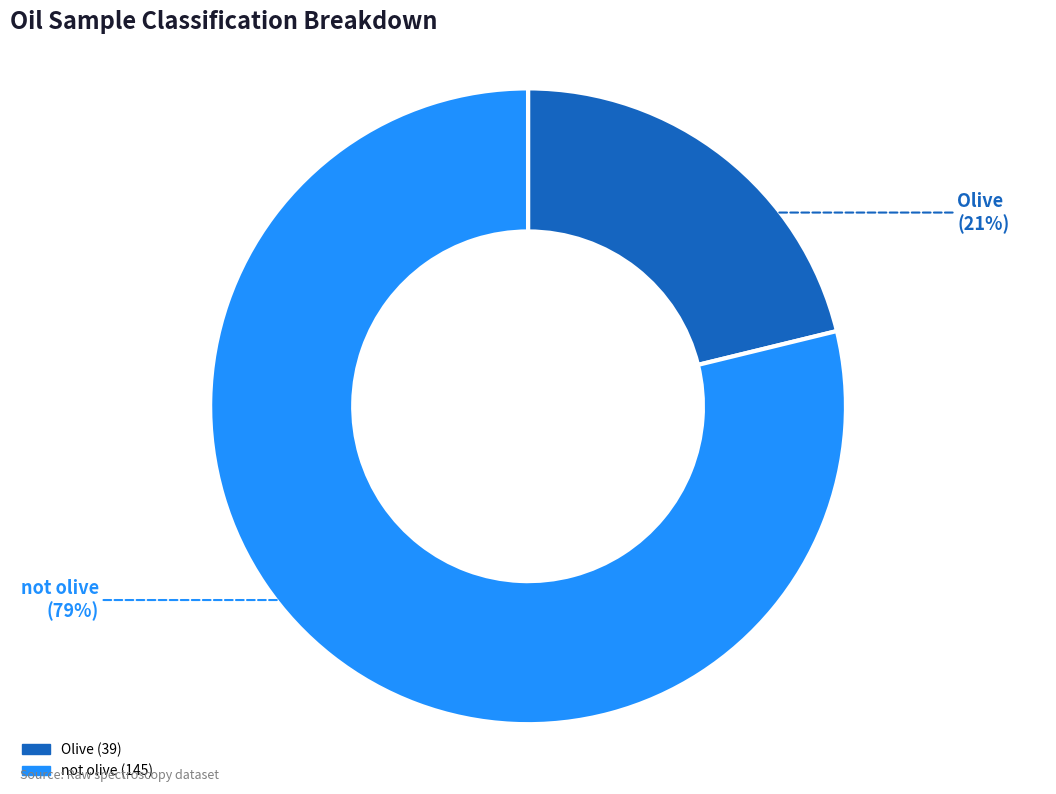

Count the number of slices in the pie.

2